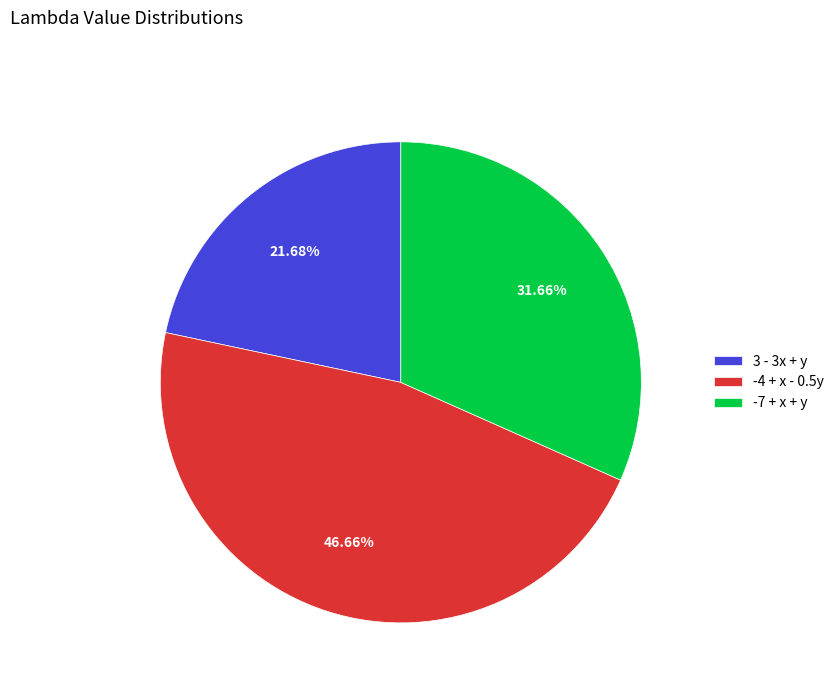

Rank the categories by value from highest to lowest.

-4 + x - 0.5y, -7 + x + y, 3 - 3x + y